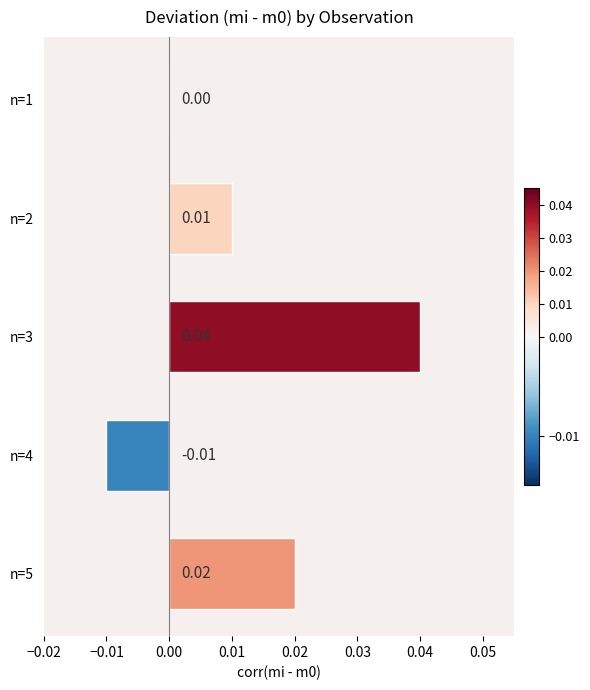

Between n=2 and n=1, which is larger?

n=2